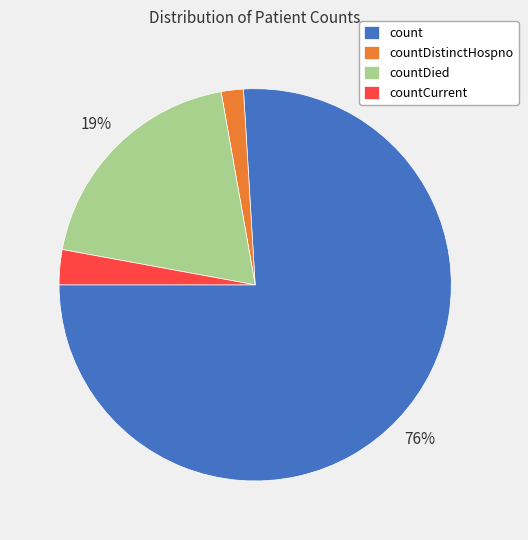

Is it true that countDistinctHospno is 2% of the pie?

True